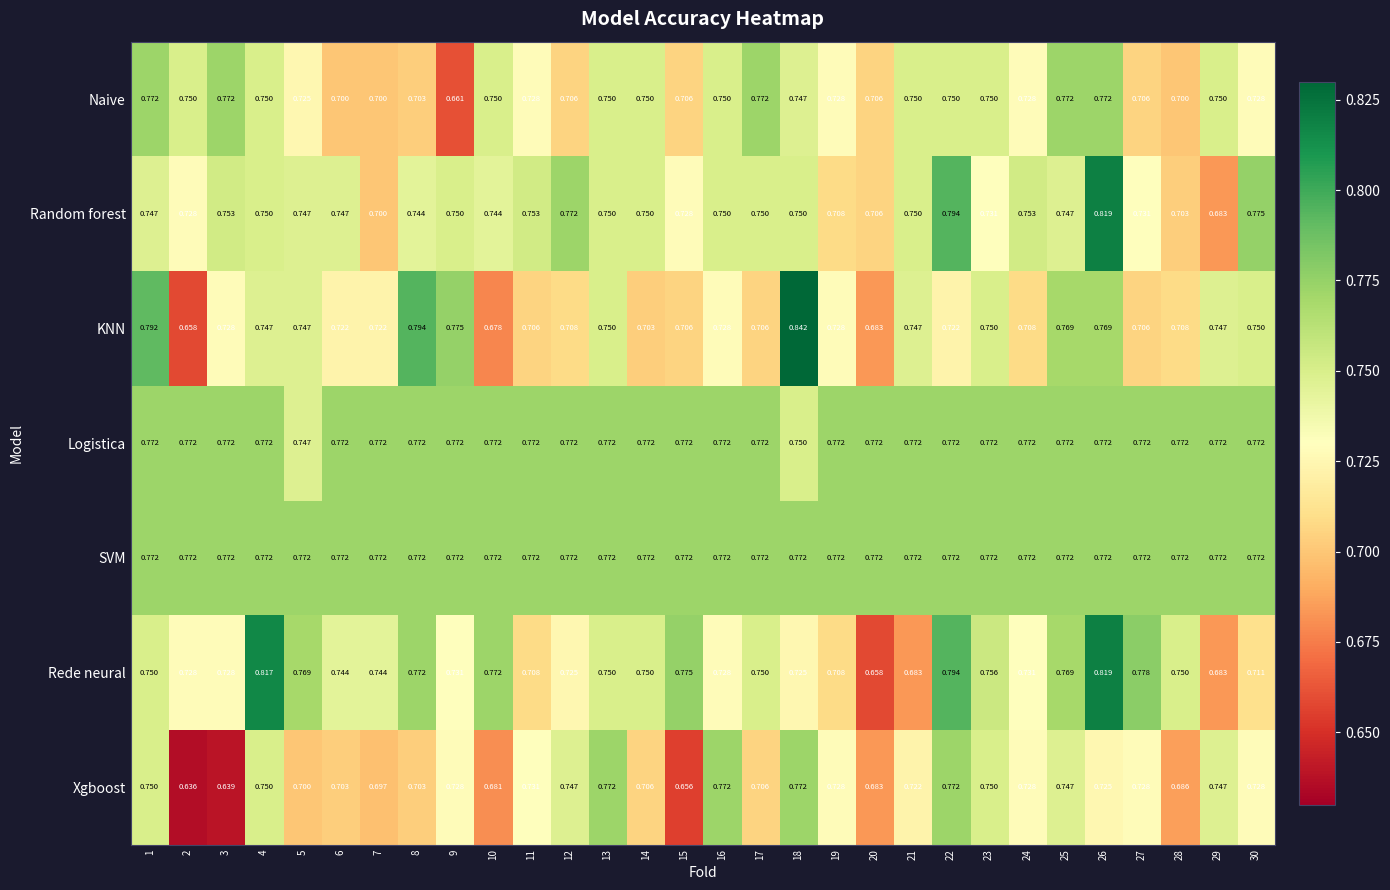

Is the value of Logistica at 5 greater than the value of Random forest at 24?

No